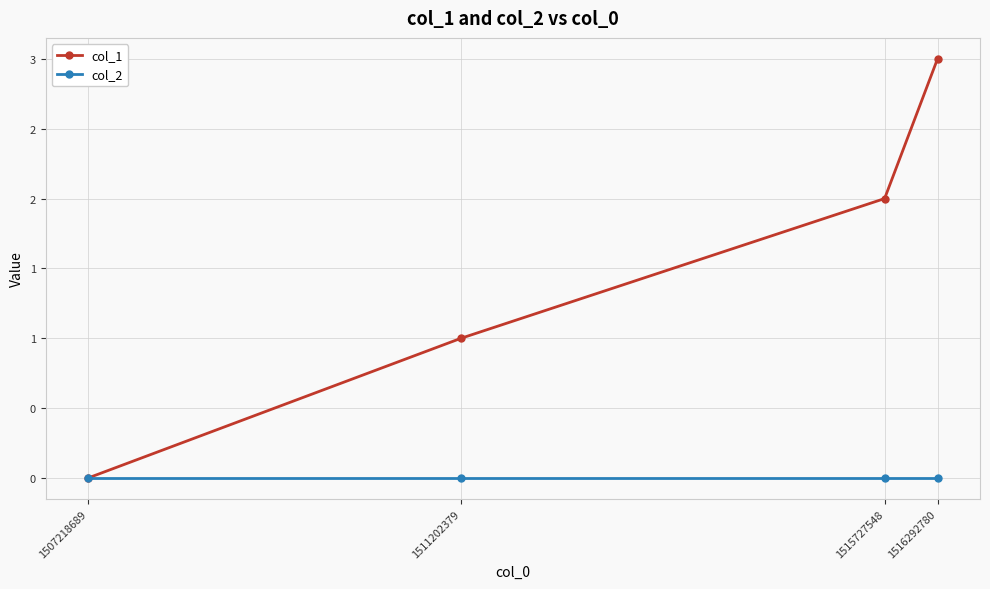

Rank the series by their average value, from highest to lowest.

col_1, col_2